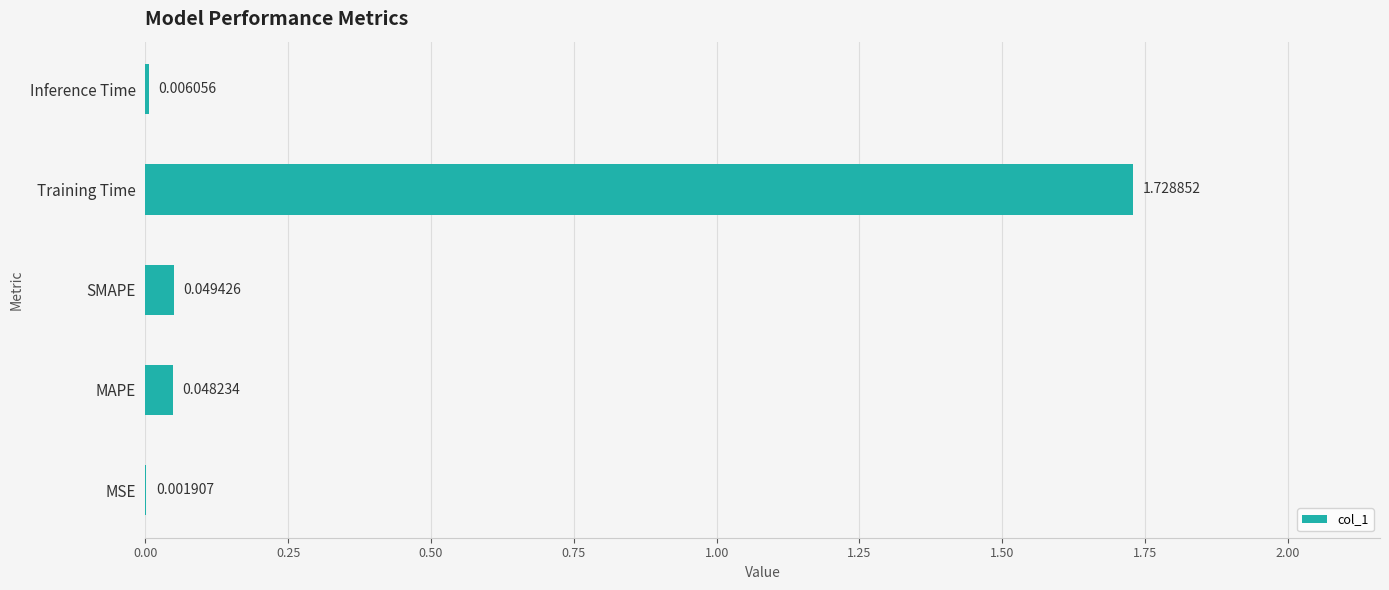

Where is the data nearest to the value 0?

MSE